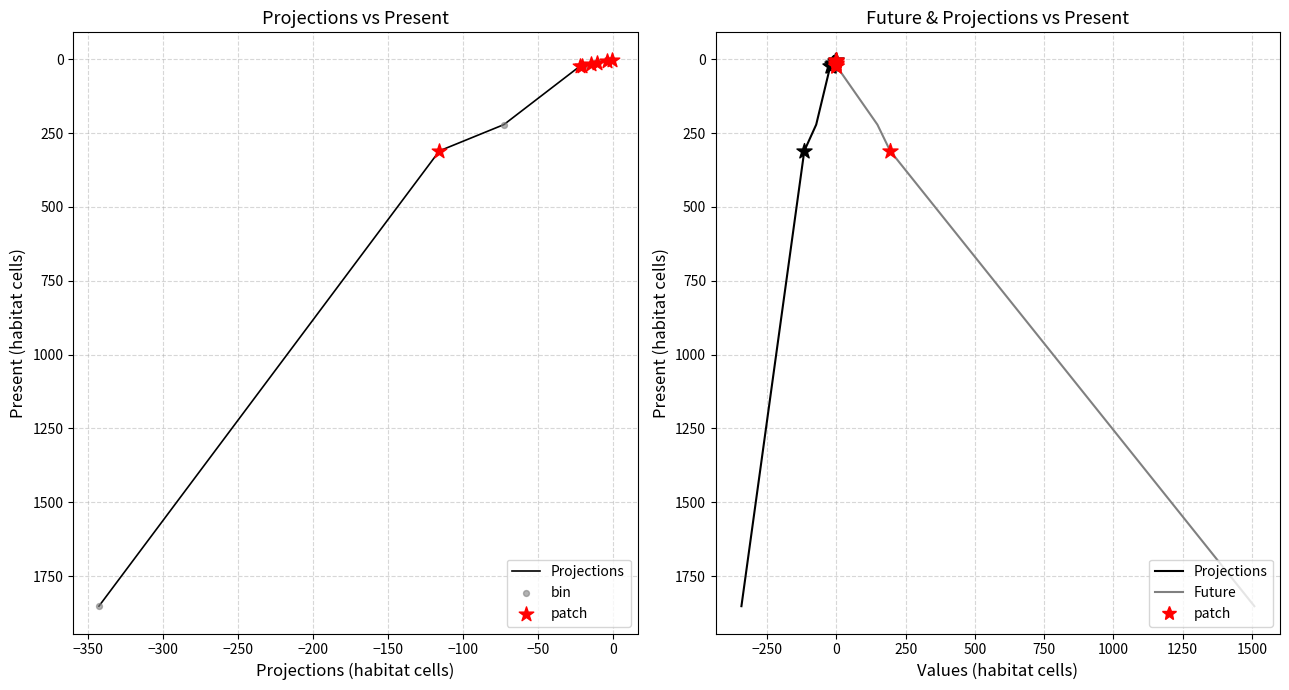

Between 1 and 1, which is larger?

1